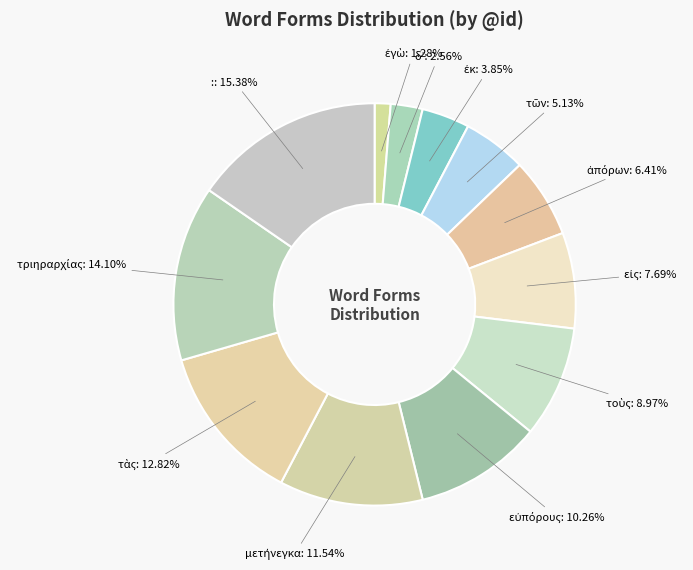

Count the number of slices in the pie.

12